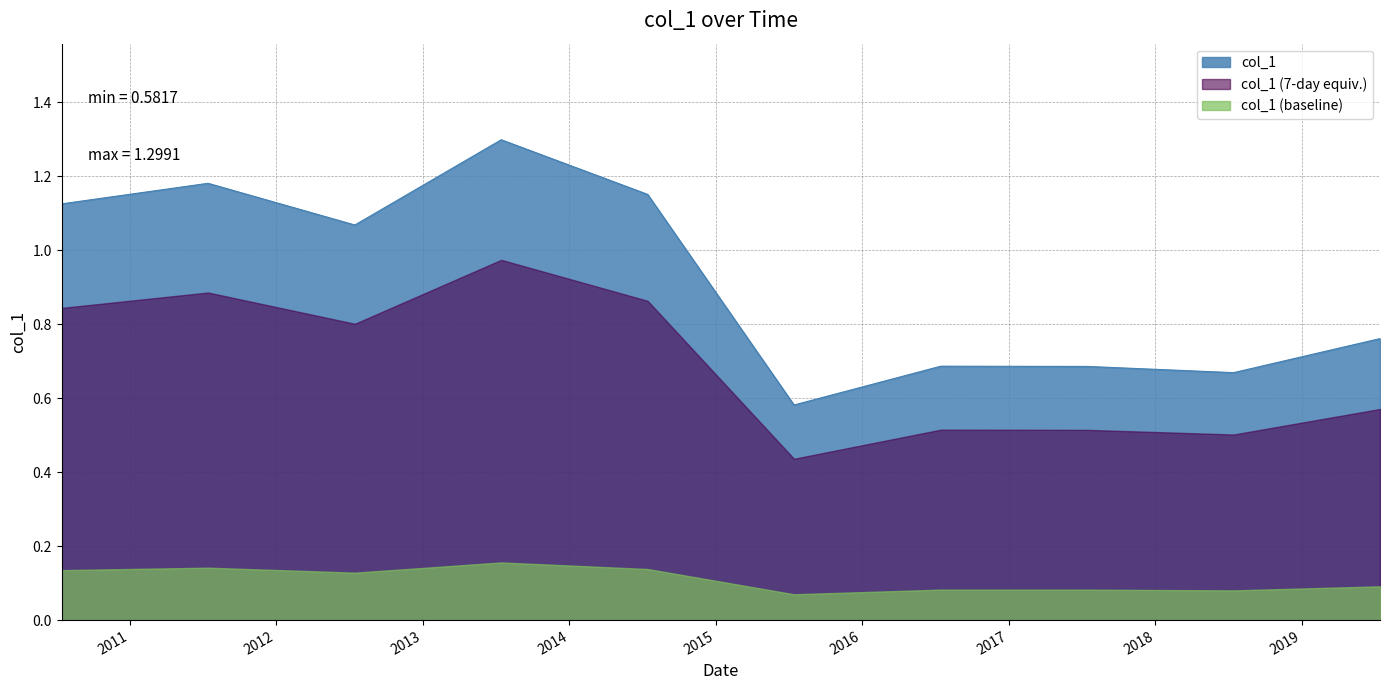

Does the chart have visible grid lines?

Yes